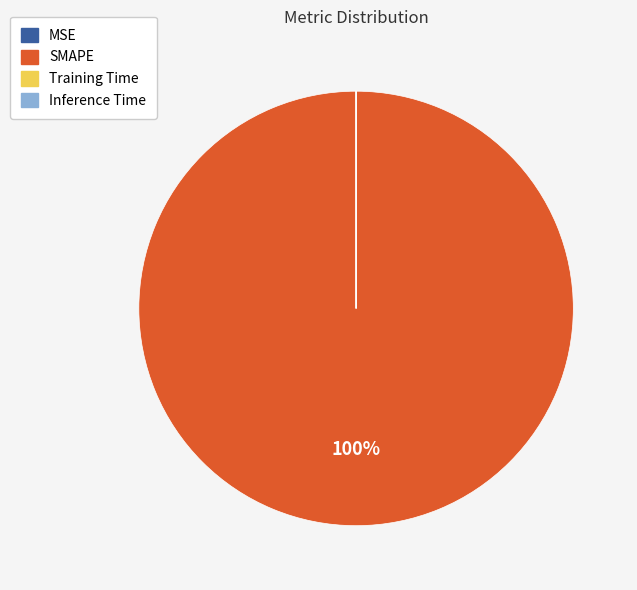

Which category has the biggest portion of the pie?

SMAPE